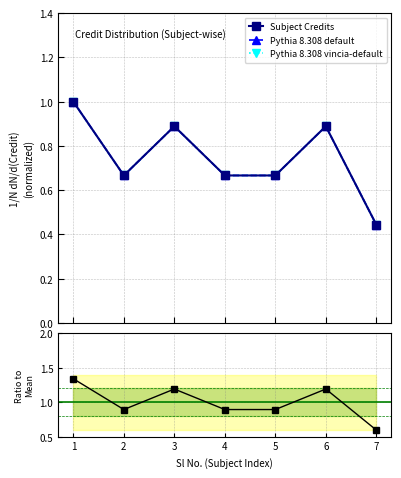

At which label does Pythia 8.308 default reach its minimum?

7